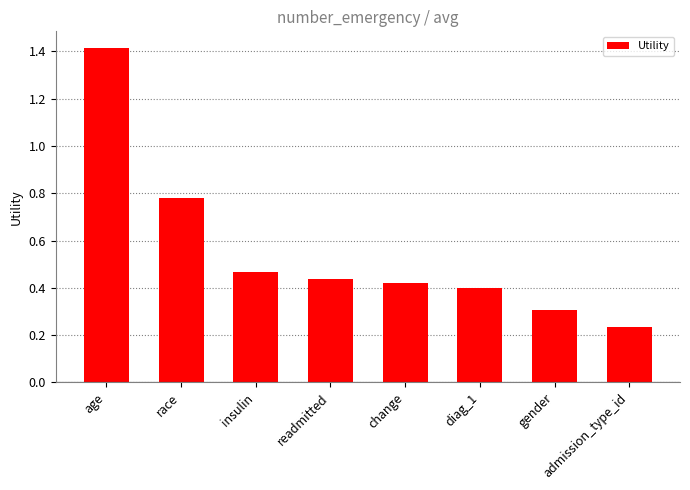

True or false: the data shows 0.3 at readmitted.

False